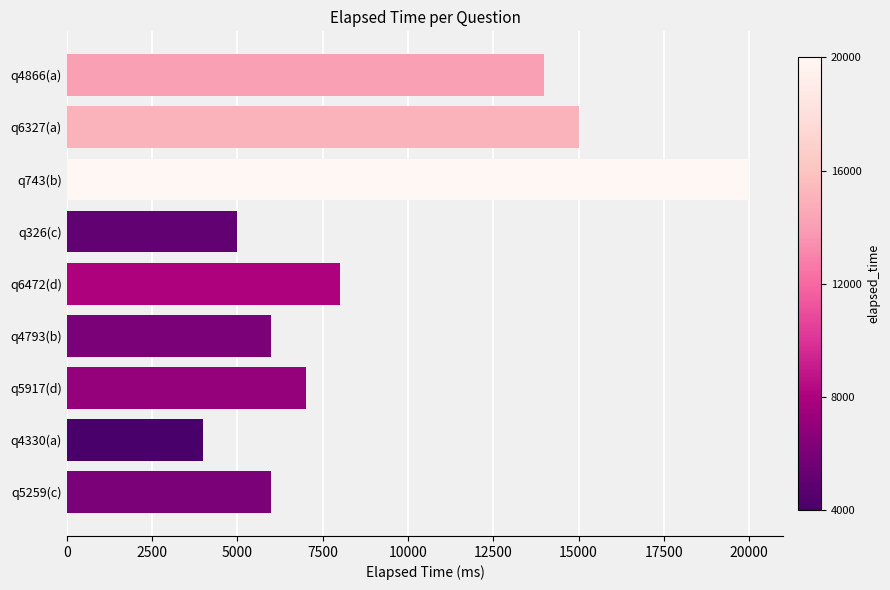

How many data points are less than 7000?

4